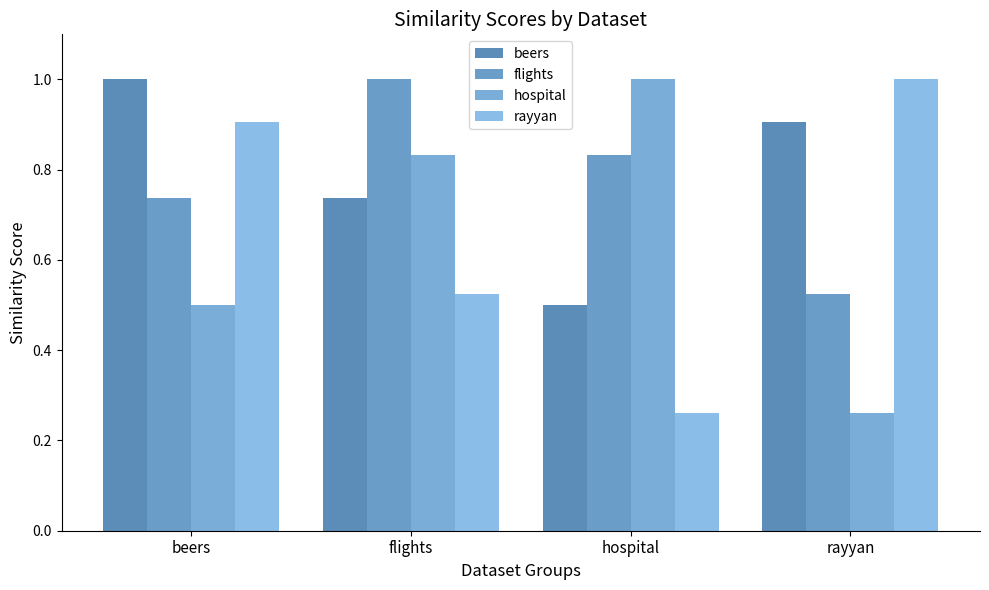

How many series are shown in this chart?

4